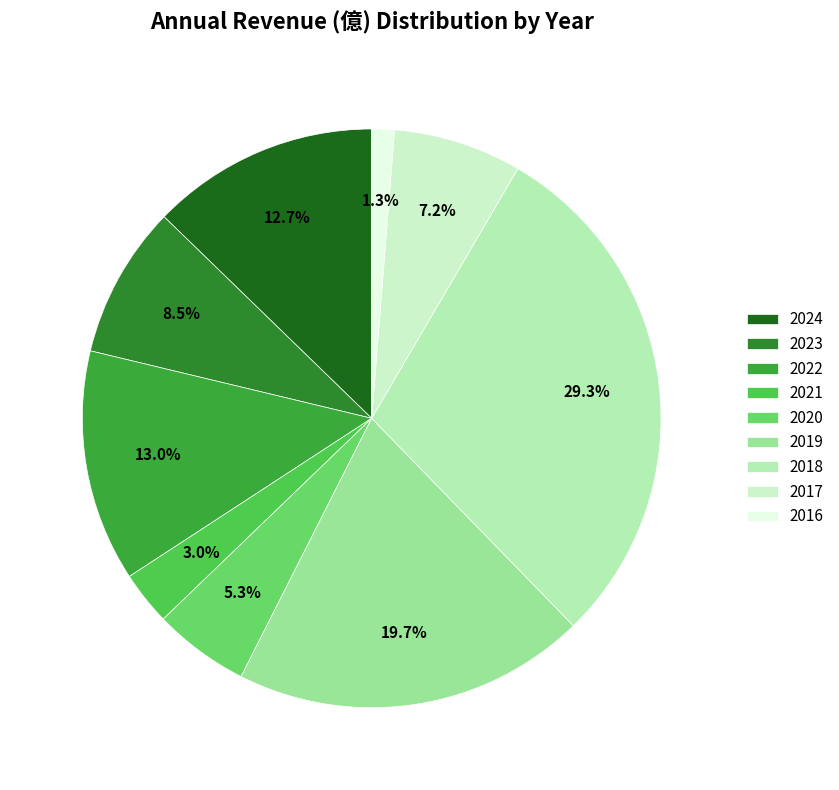

What is the smallest slice in the pie chart?

2016